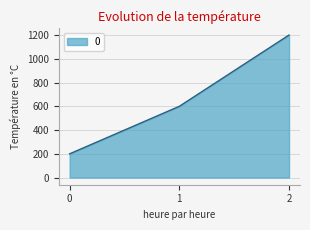

Approximately how many times larger is the value at 2 compared to 0?

6.0